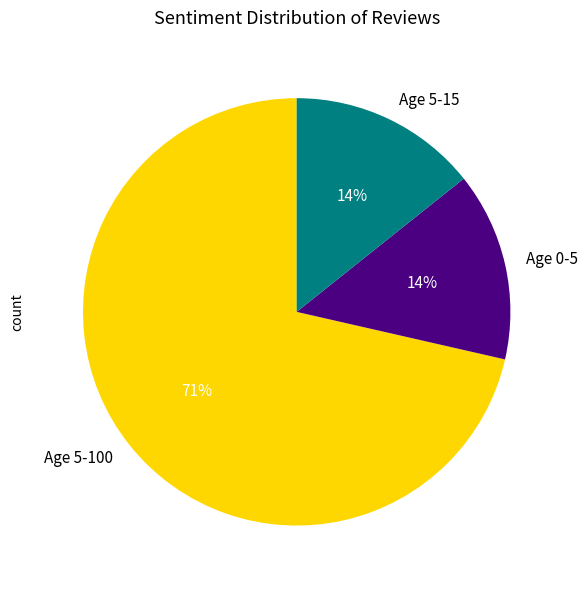

Which slice represents more than half of the pie?

Age 5-100